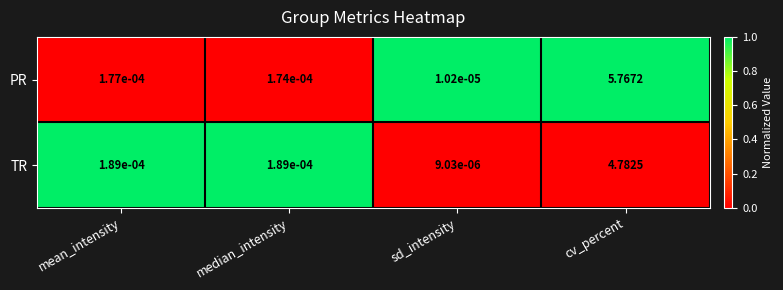

Rank the series by their average value, from lowest to highest.

TR, PR